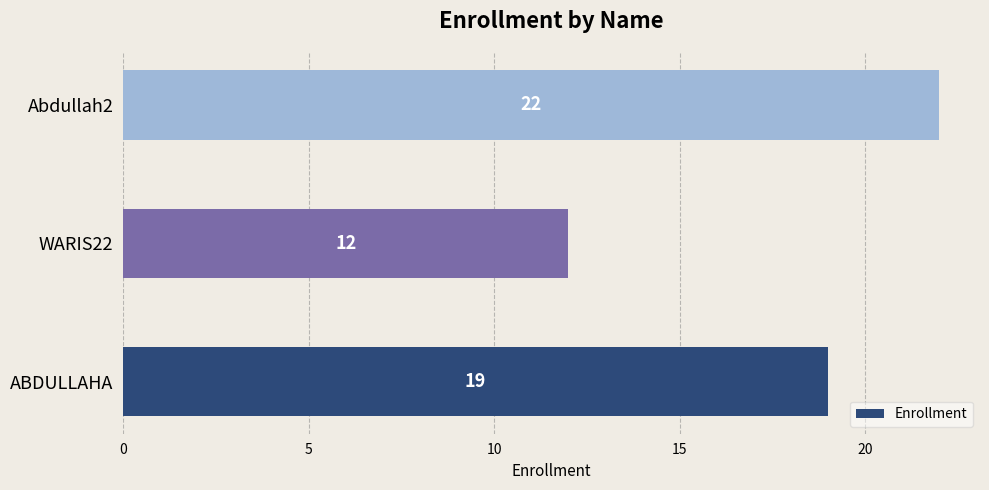

What is the change in value from WARIS22 to Abdullah2?

+10